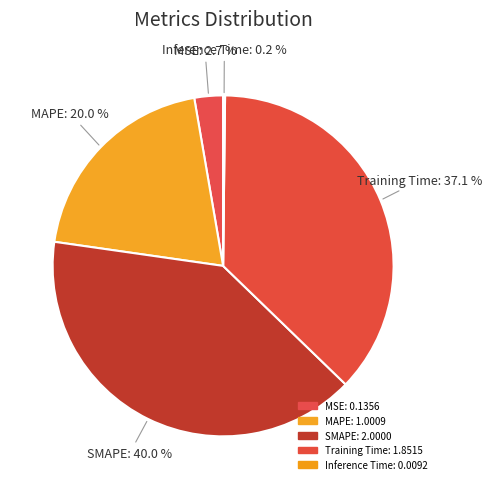

What is the largest slice in the pie chart?

SMAPE